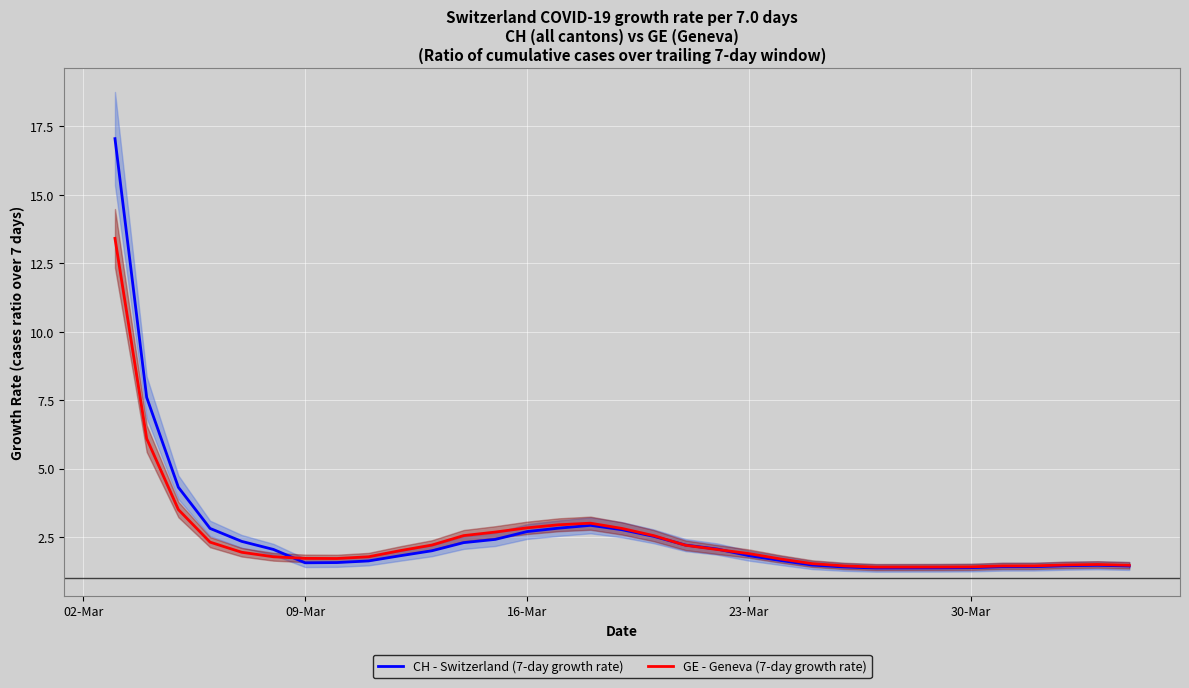

At which category does CH - Switzerland (7-day growth rate) reach its first local valley?

09-Mar